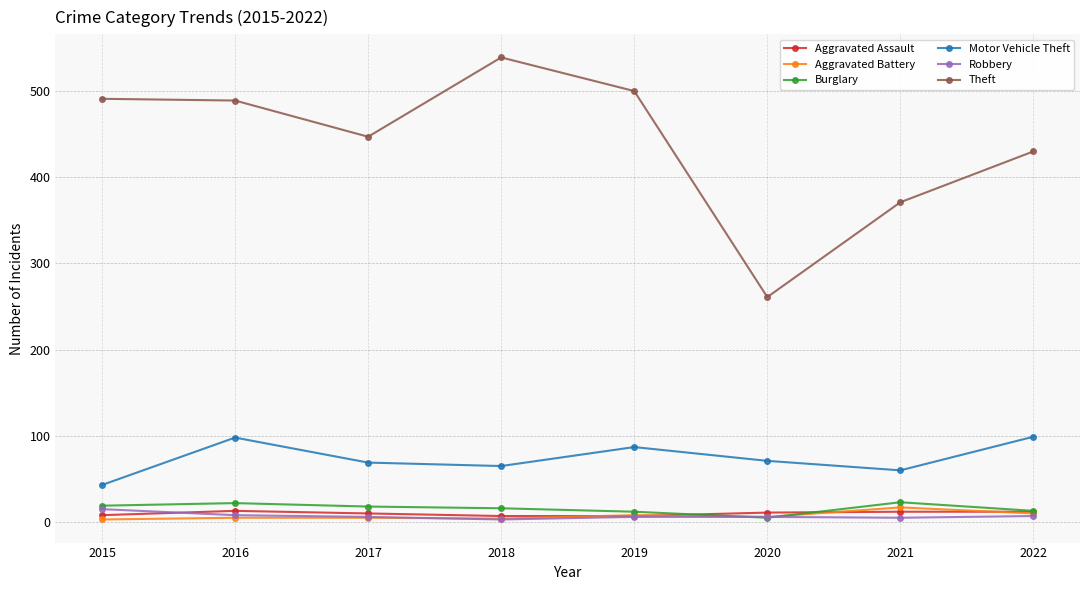

What is the sum of all Burglary values?

128